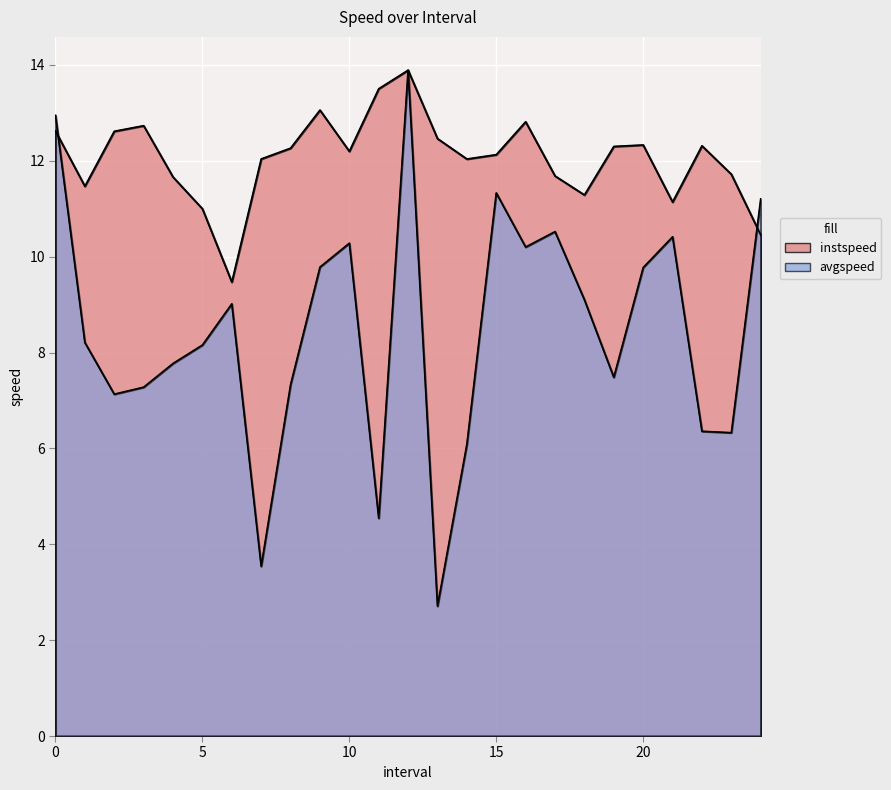

Between which two adjacent categories do instspeed and avgspeed first intersect?

0.0 and 1.0